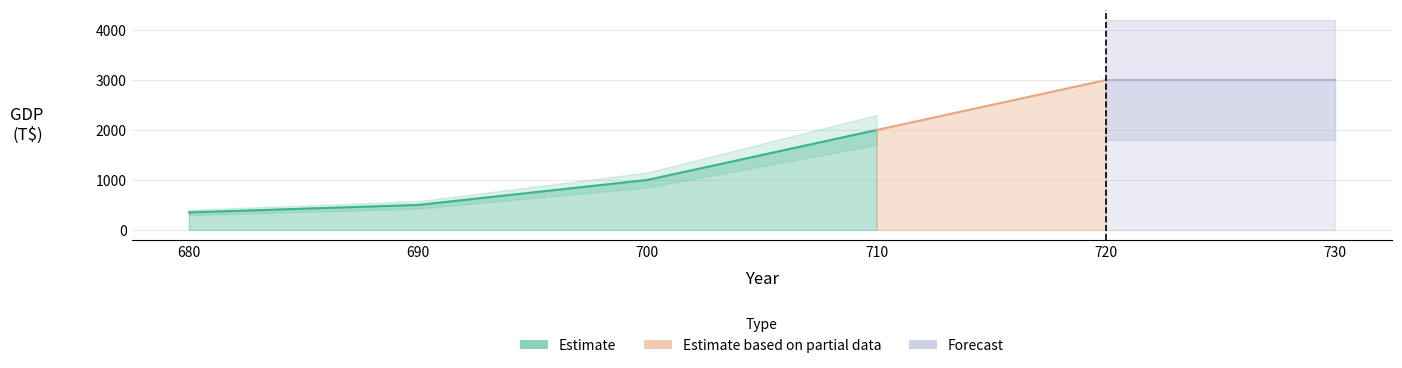

Reading left to right, transcribe all the data shown in this chart.

680=350	690=500	700=1000	710=2000	720=3000	730=3000